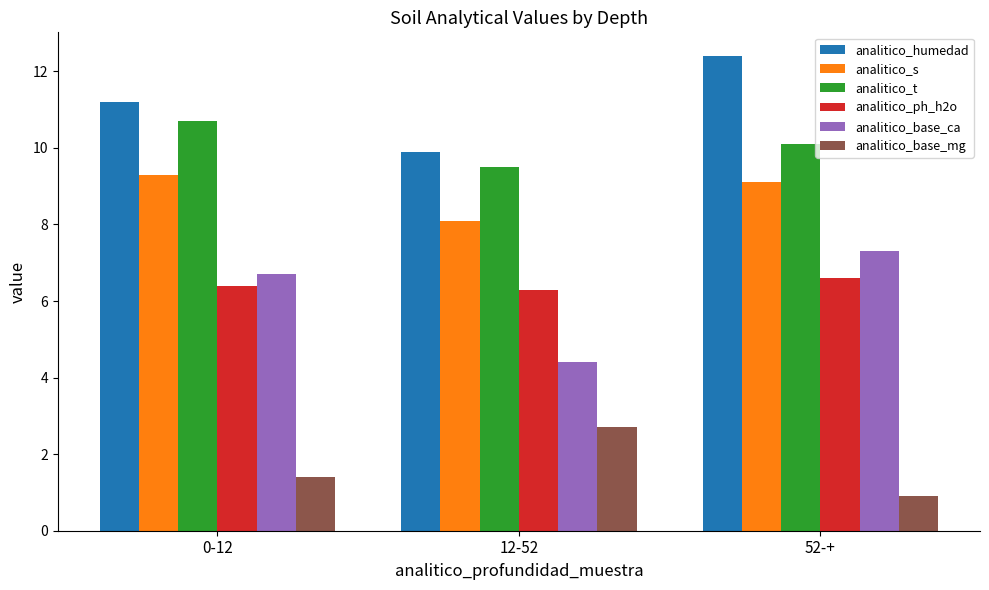

What is the label of the 2nd bar from the right?

12-52